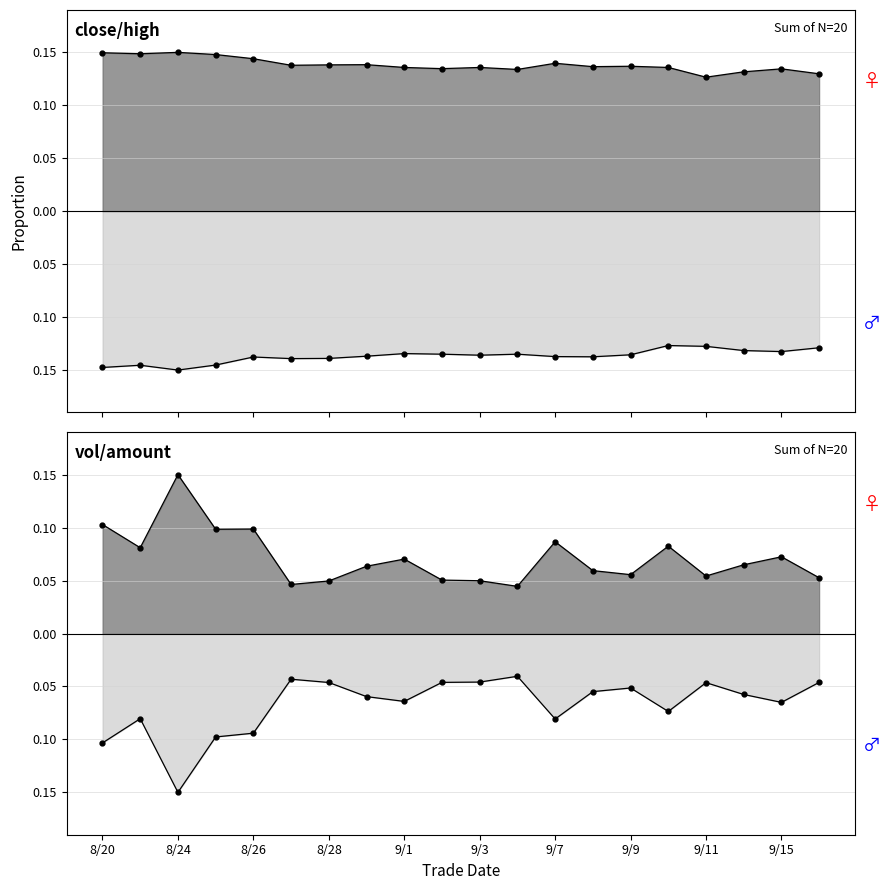

Which series changed the most between 20200915 and 20200916?

vol